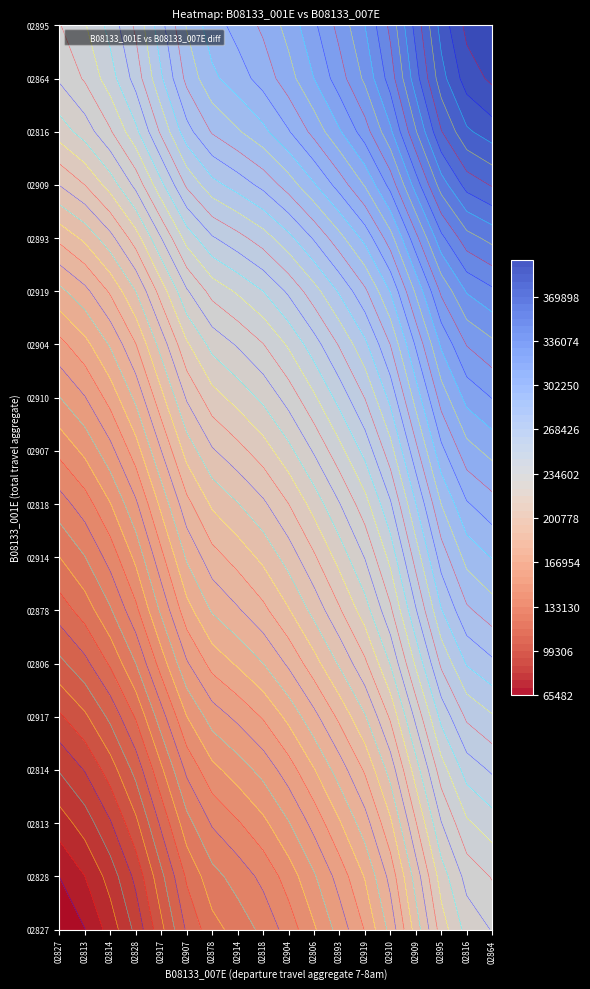

What is the sum of the 02917 values at B08133_001E and B08133_007E?

160010